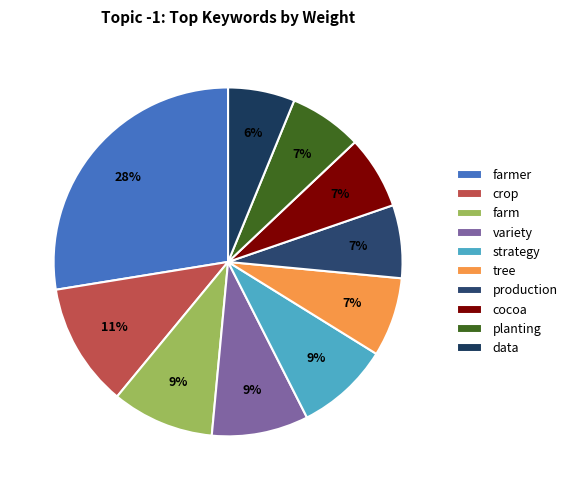

Is it true that planting is 7% of the pie?

True